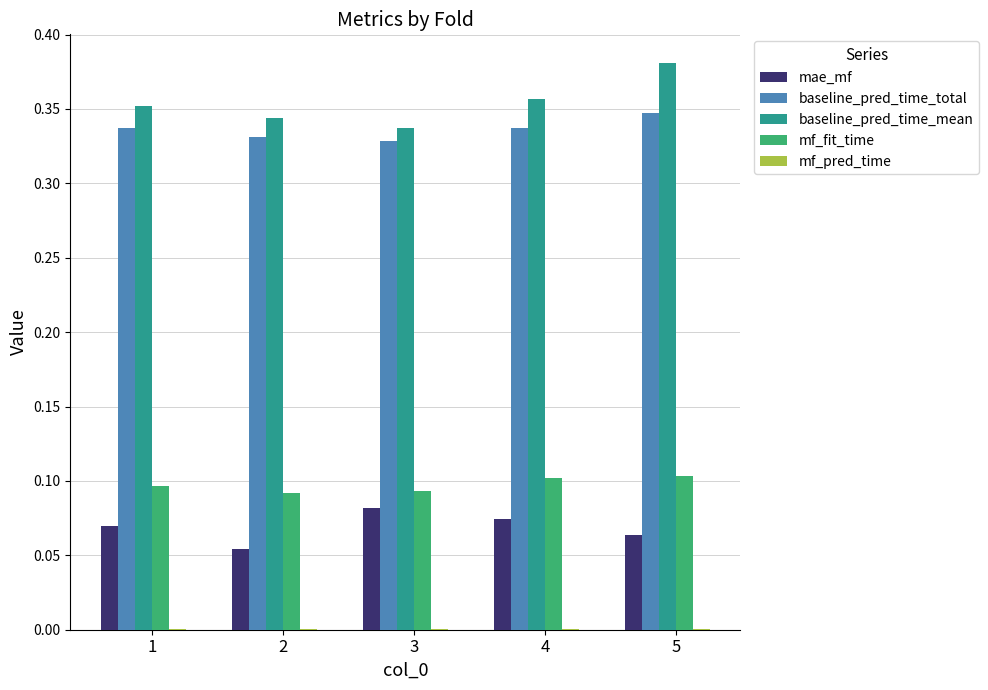

The mae_mf series shows 0.0 at 4. True or false?

False